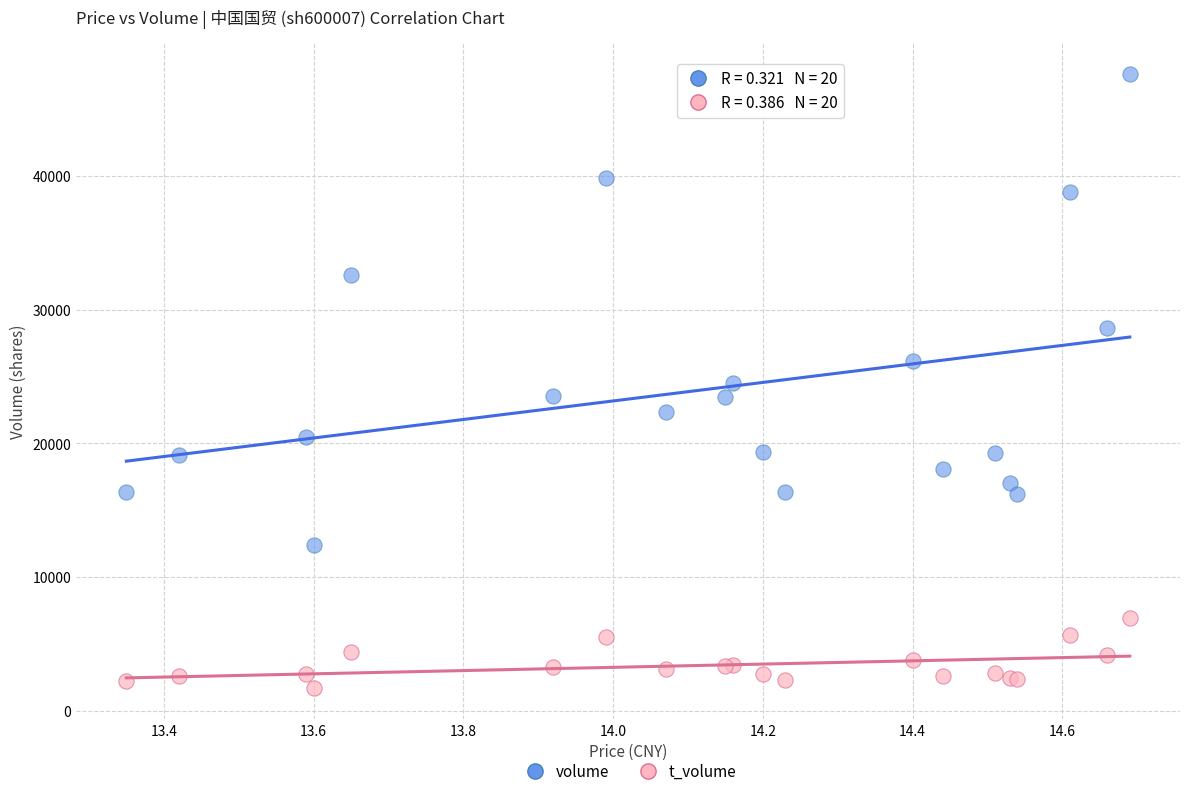

Which series has the largest Y range (max minus min)?

volume